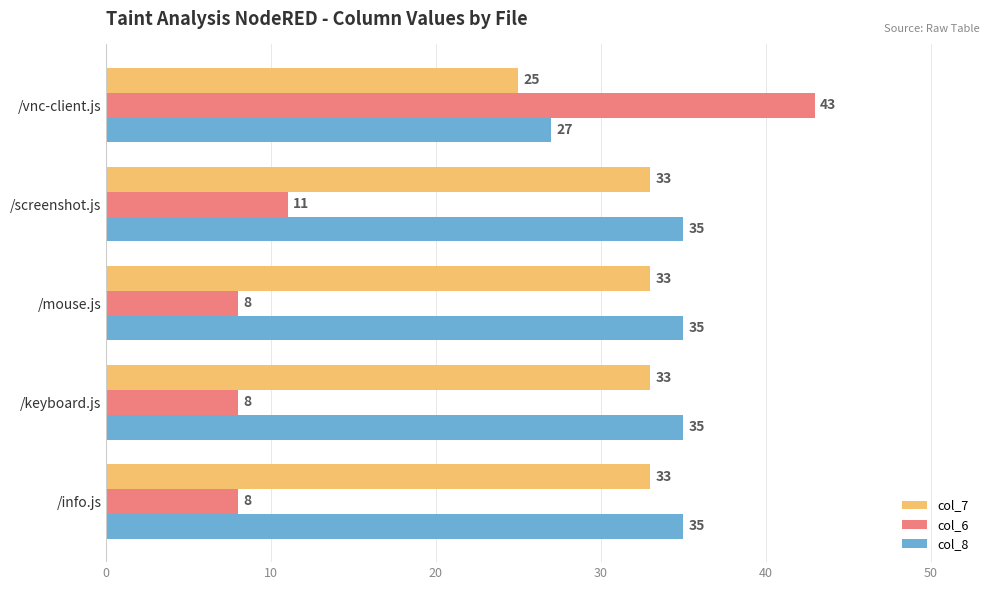

At which label does col_8 reach its minimum?

/vnc-client.js